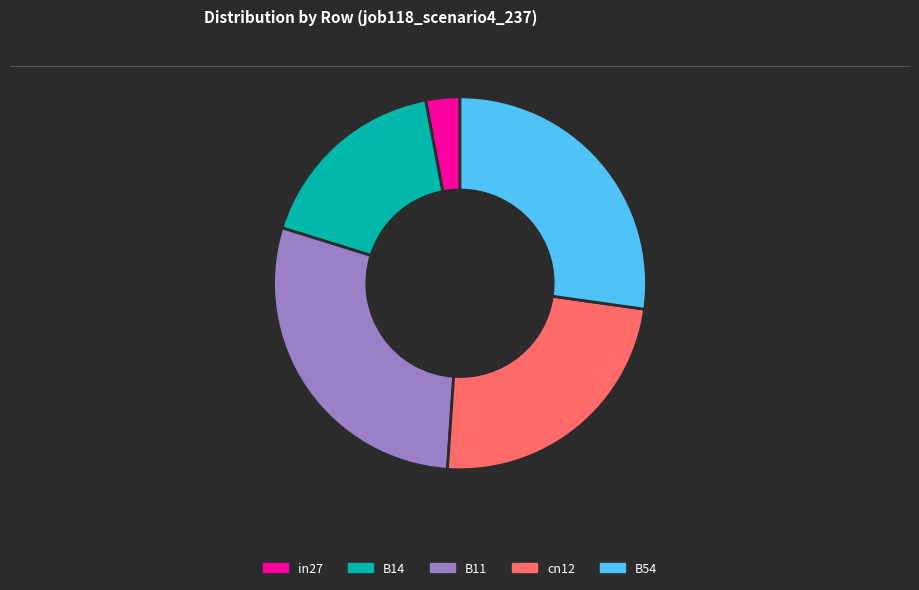

Combined, do B11 and in27 account for over 50%?

No